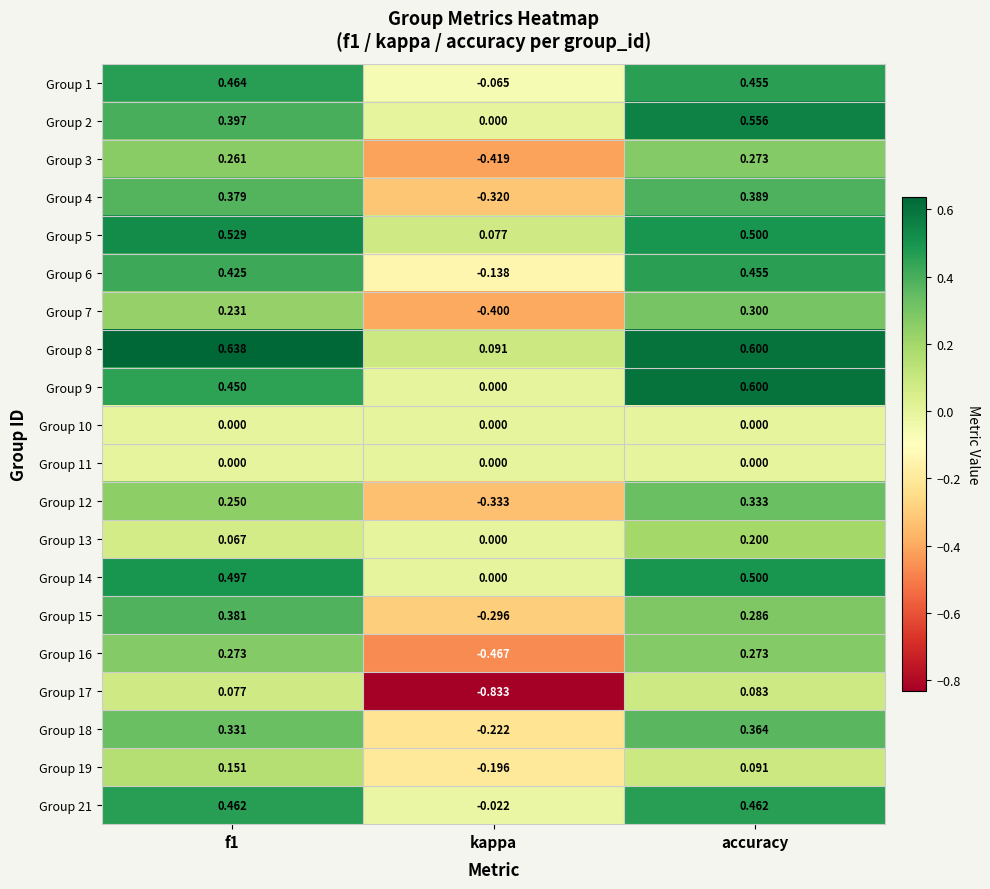

At which category does the chart reach its minimum across all series?

kappa